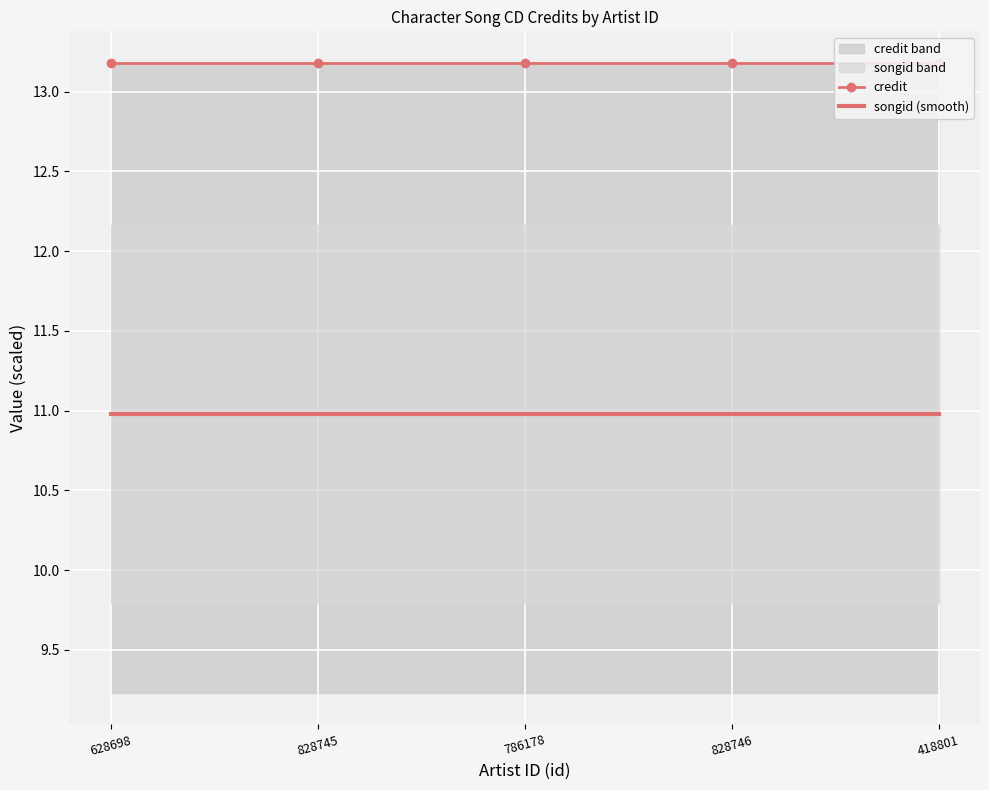

Which category has the lowest value in the songid (smooth) series?

628698